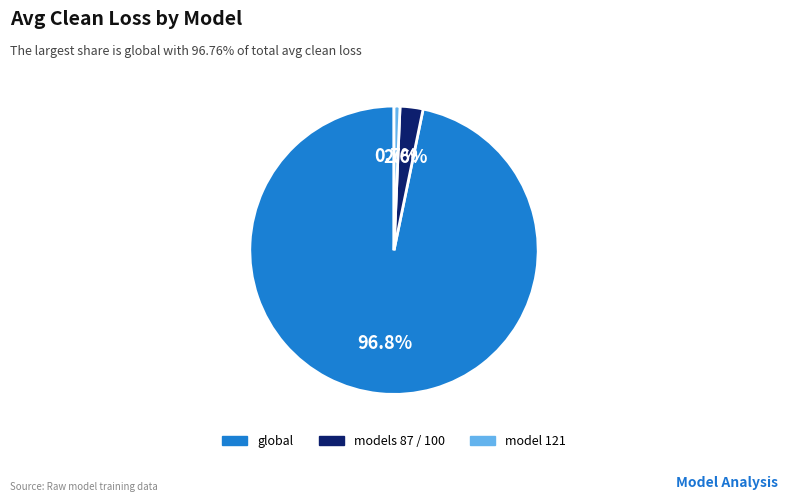

Count the number of slices in the pie.

3